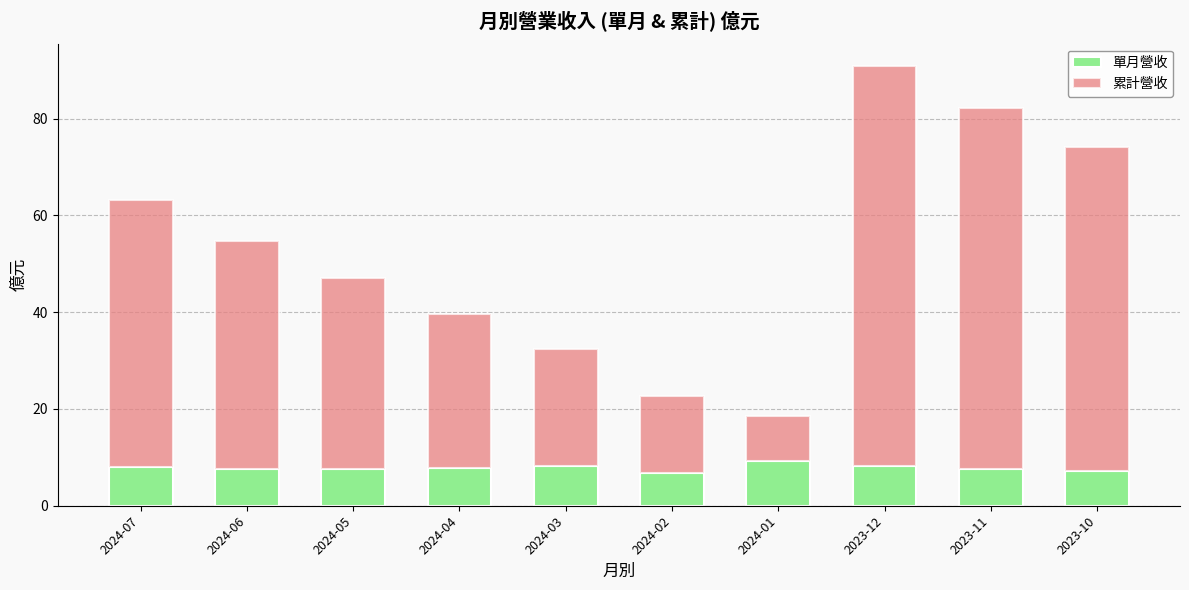

What is the minimum value for 單月營收?

6.7